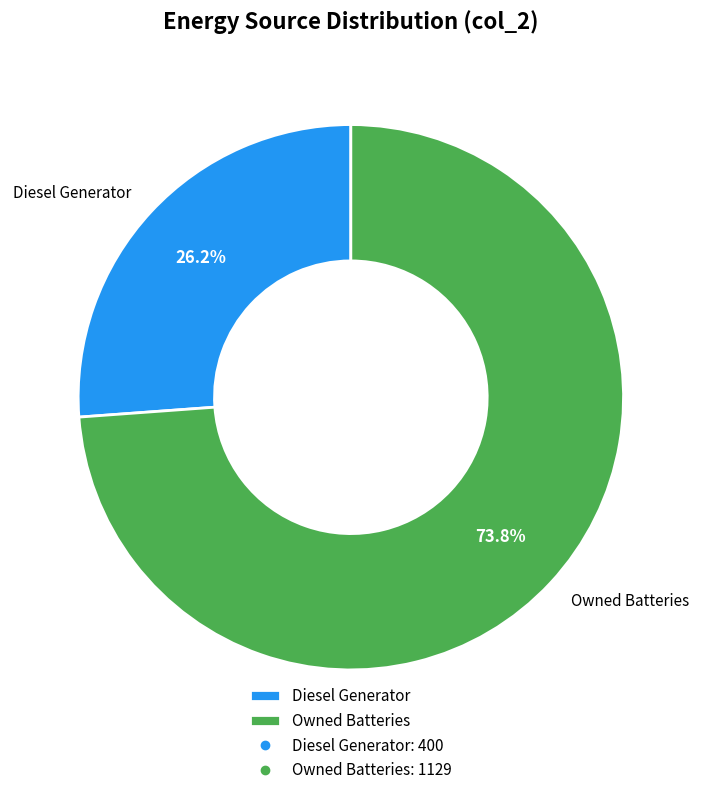

To the nearest percent, what is the average slice percentage?

50%